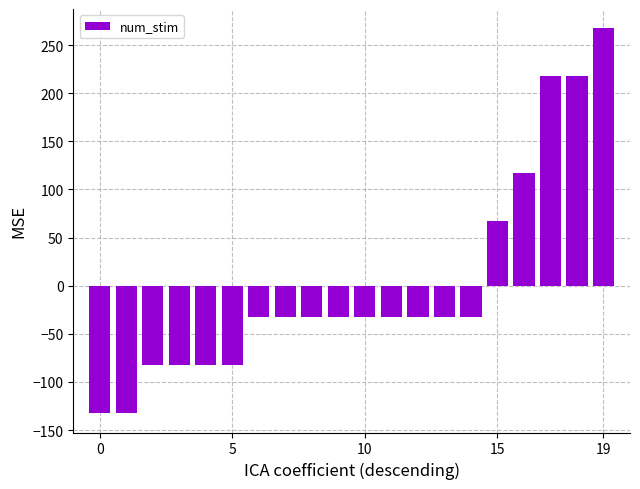

What is the value of the 7th bar from the left?

-32.5